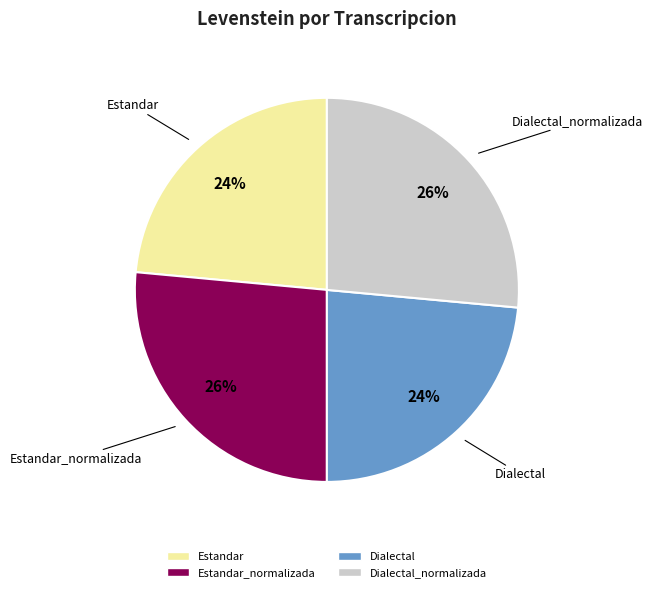

To the nearest percent, what is the average slice percentage?

25%